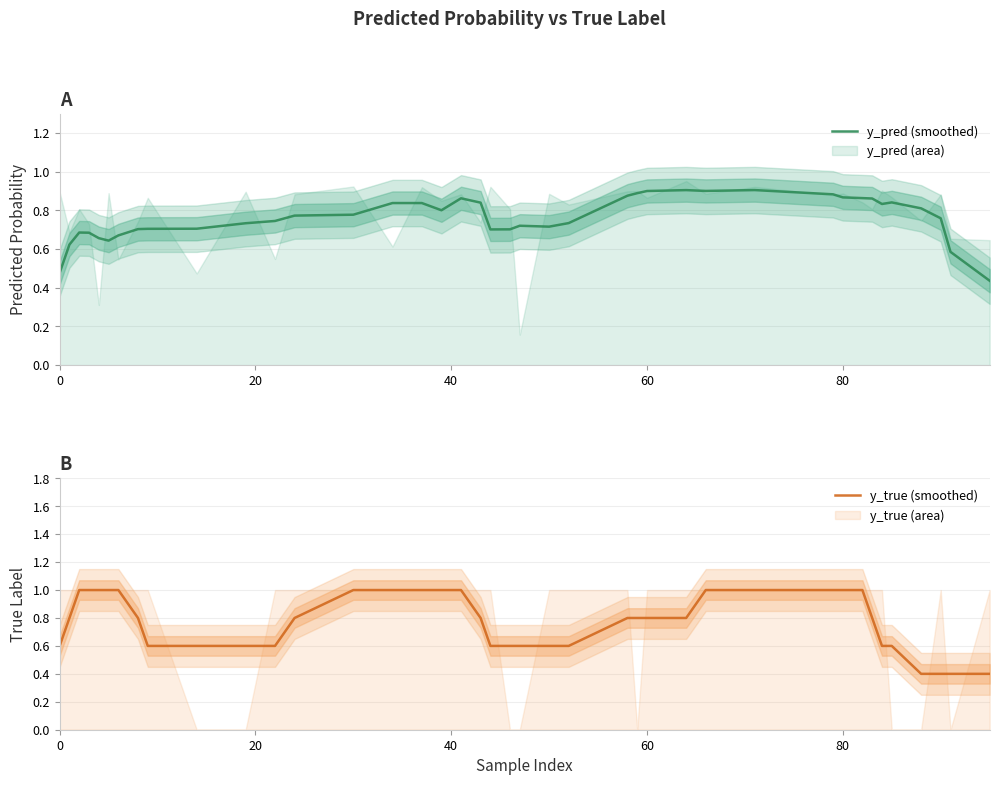

What is the lowest value of the y_true (smoothed) series?

0.4